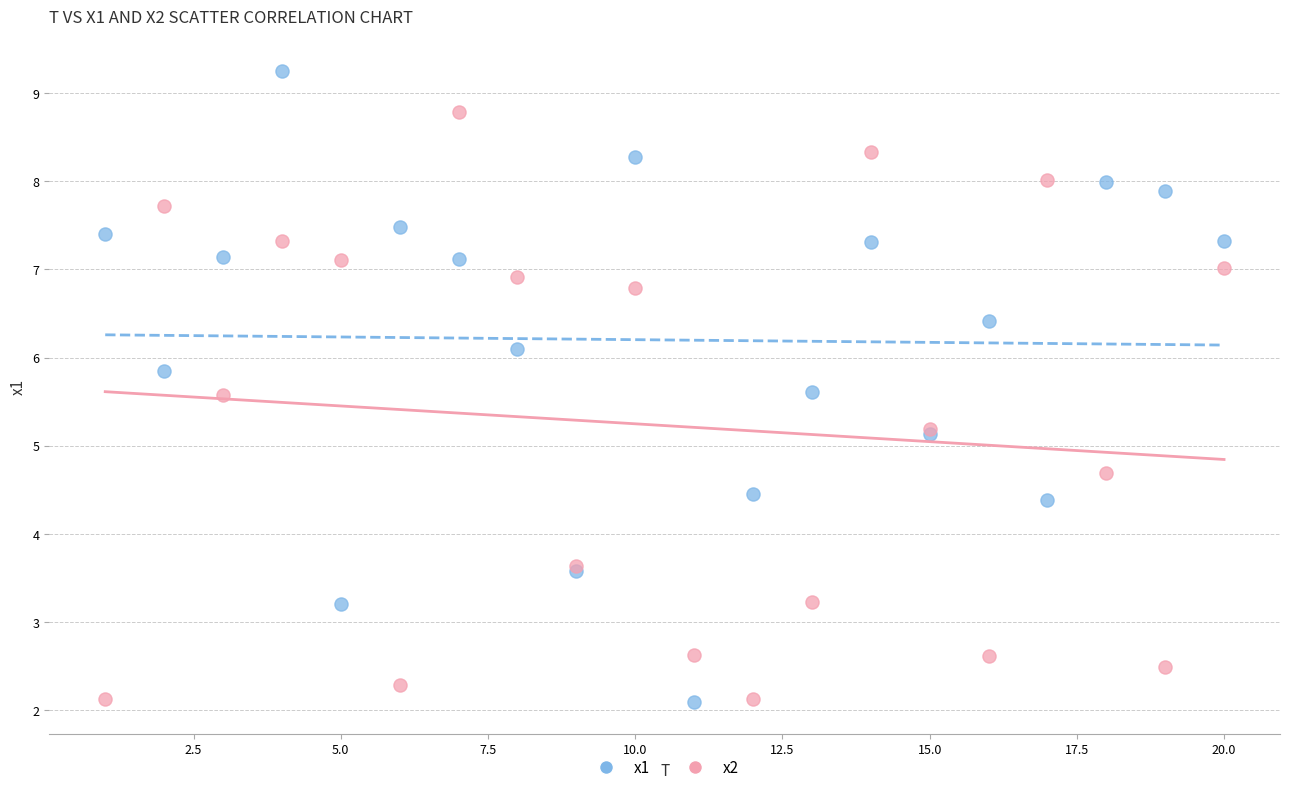

Which series reaches the maximum Y coordinate?

x1